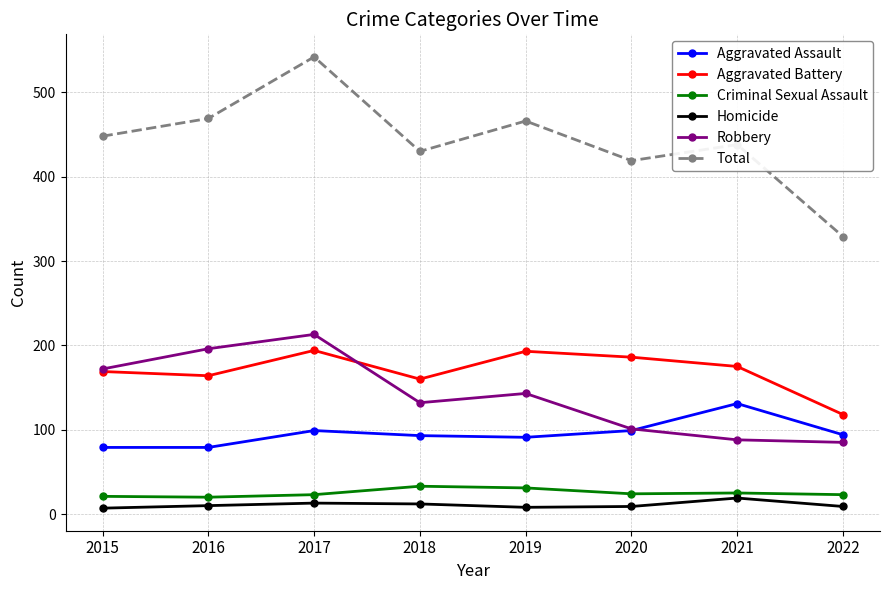

What is the total value across all series at 2022?

658